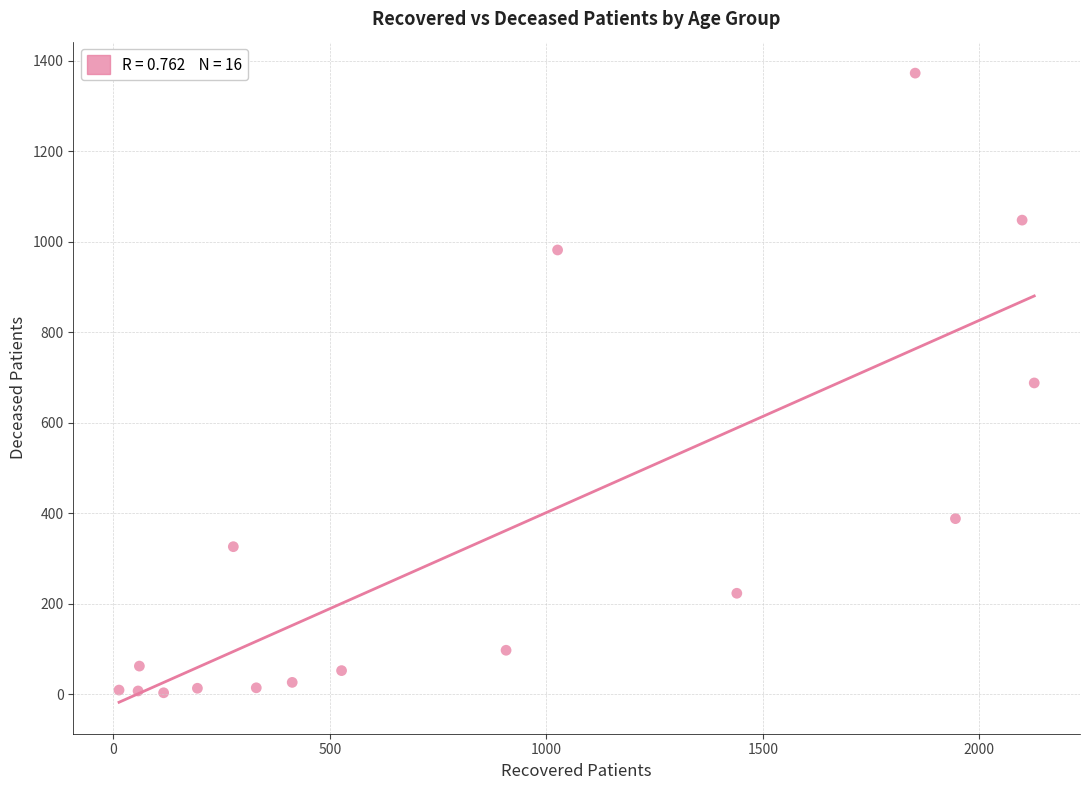

What is the range of X values (max minus min)?

2114